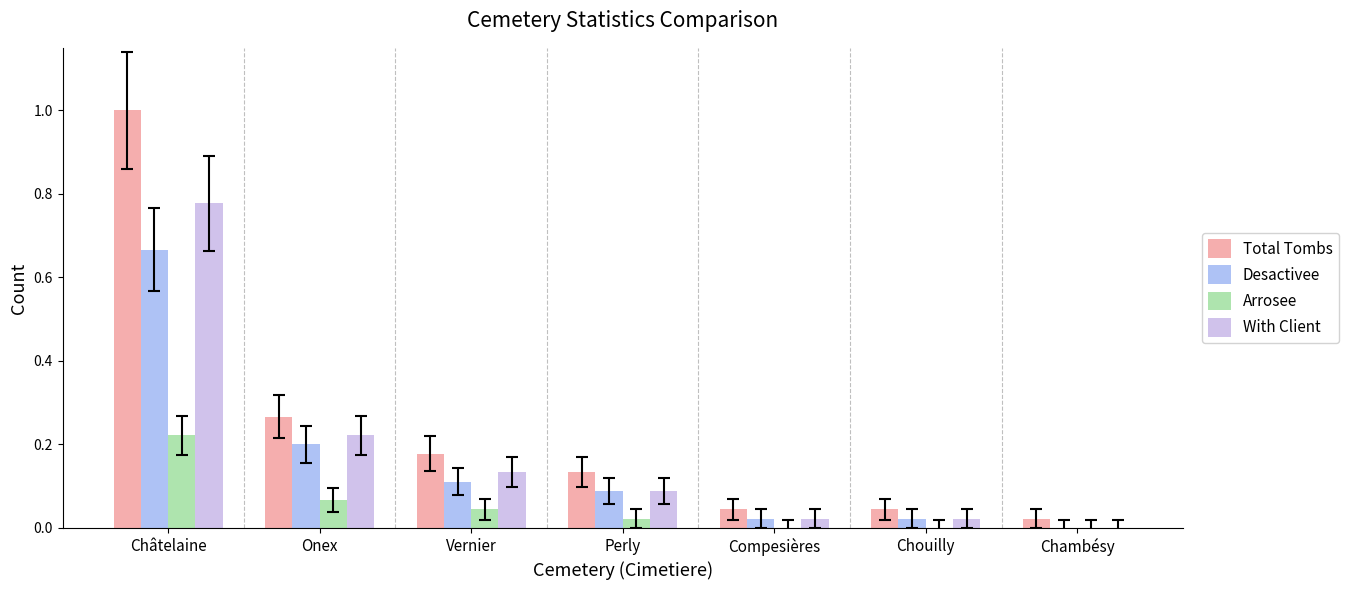

Which series has the largest total across all categories?

Total Tombs